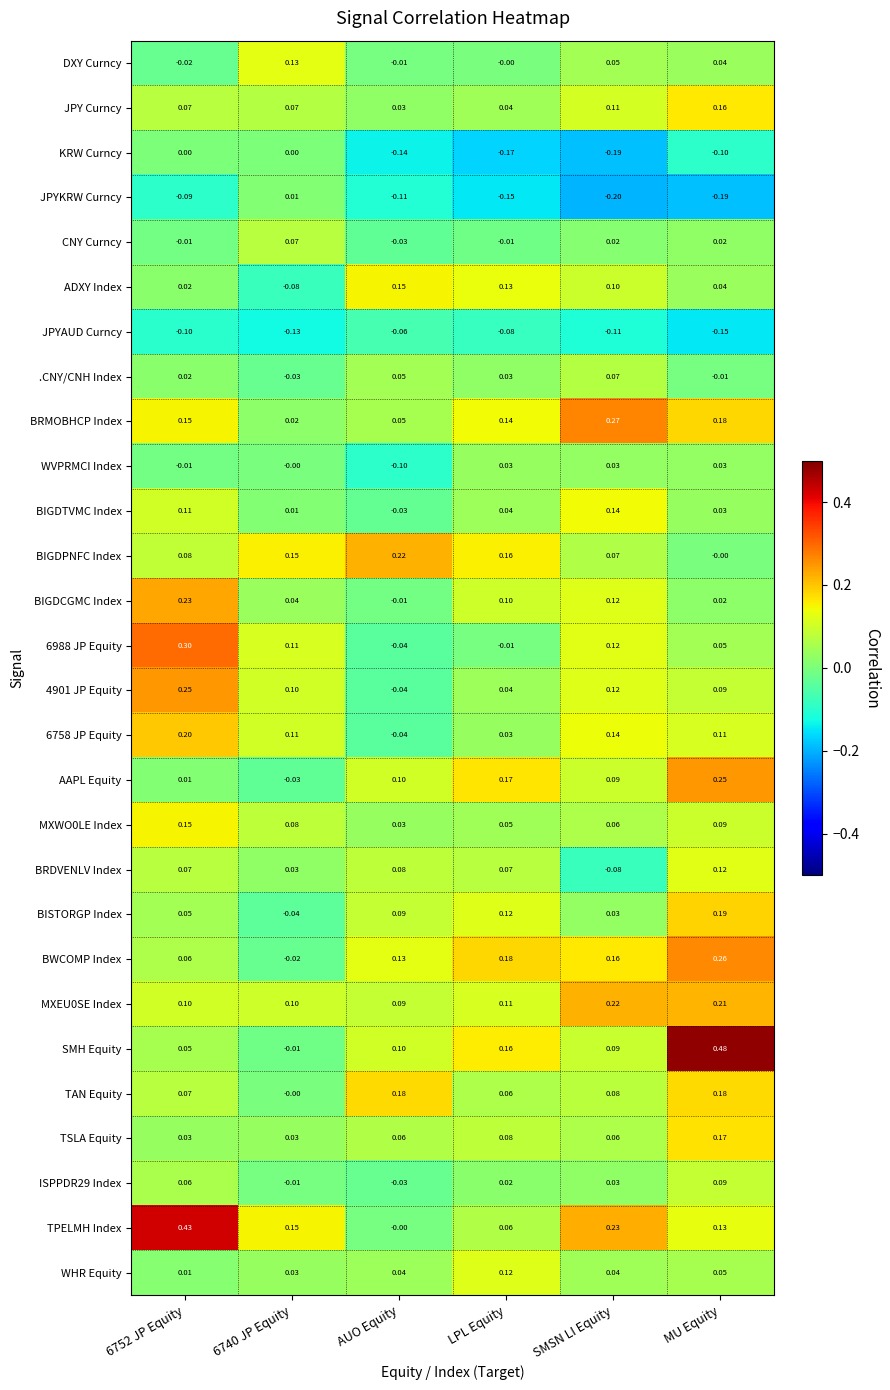

How many values in the BIGDCGMC Index series are below 0?

1